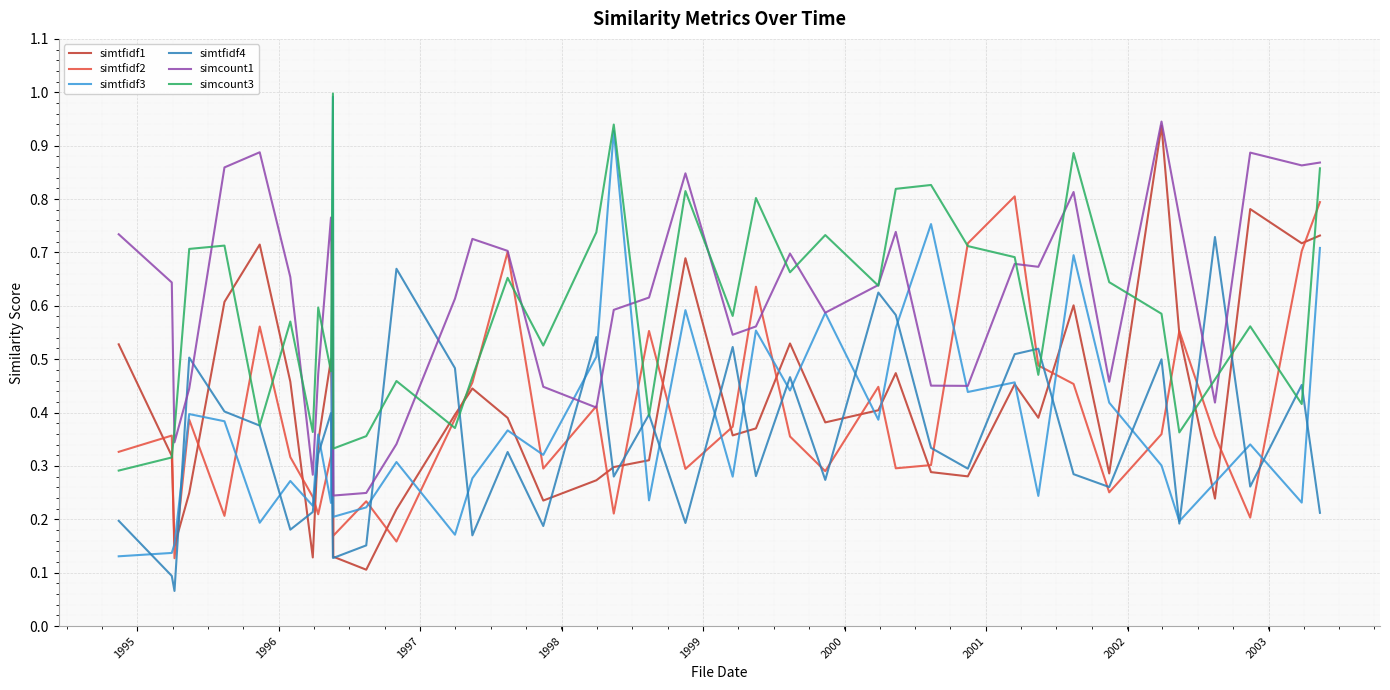

What is the maximum value shown in the chart?

1.0